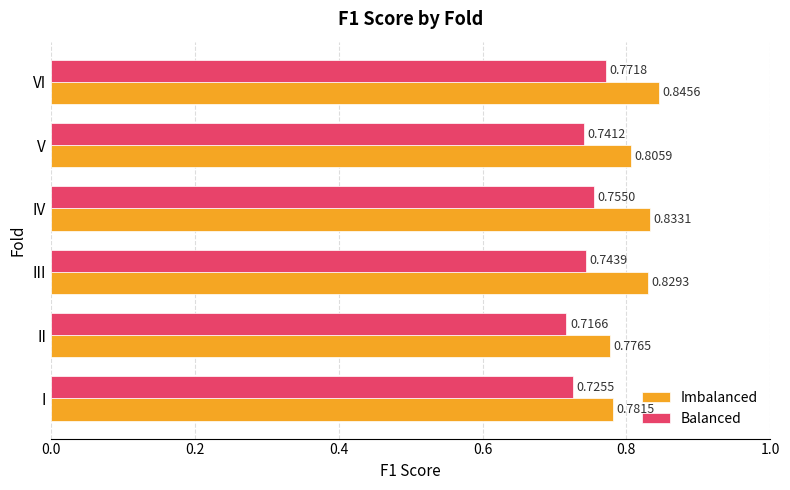

Which category has the highest value in the Imbalanced series?

VI